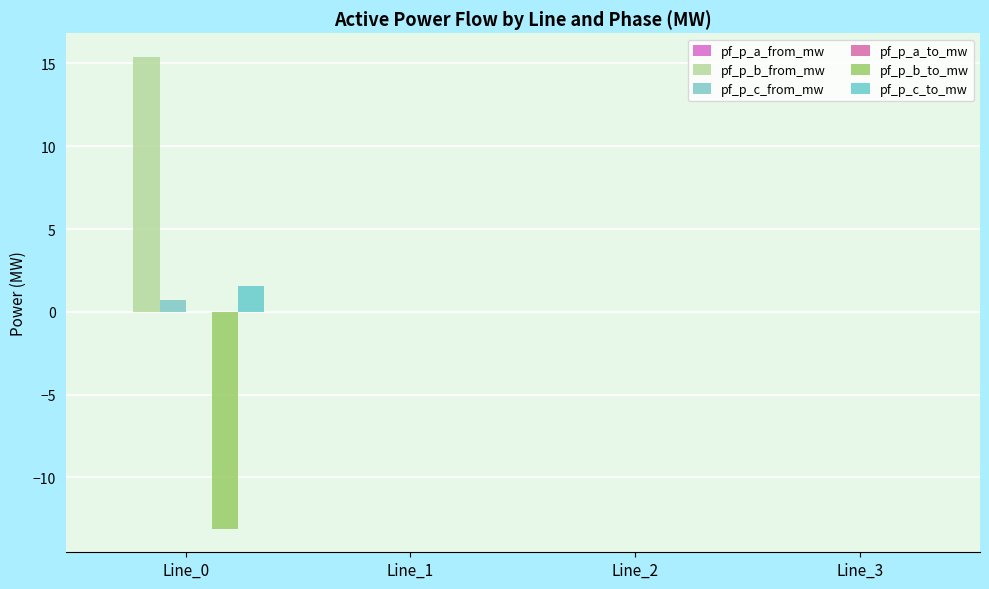

The value of pf_p_b_from_mw at Line_2 is 0.0. True or false?

True